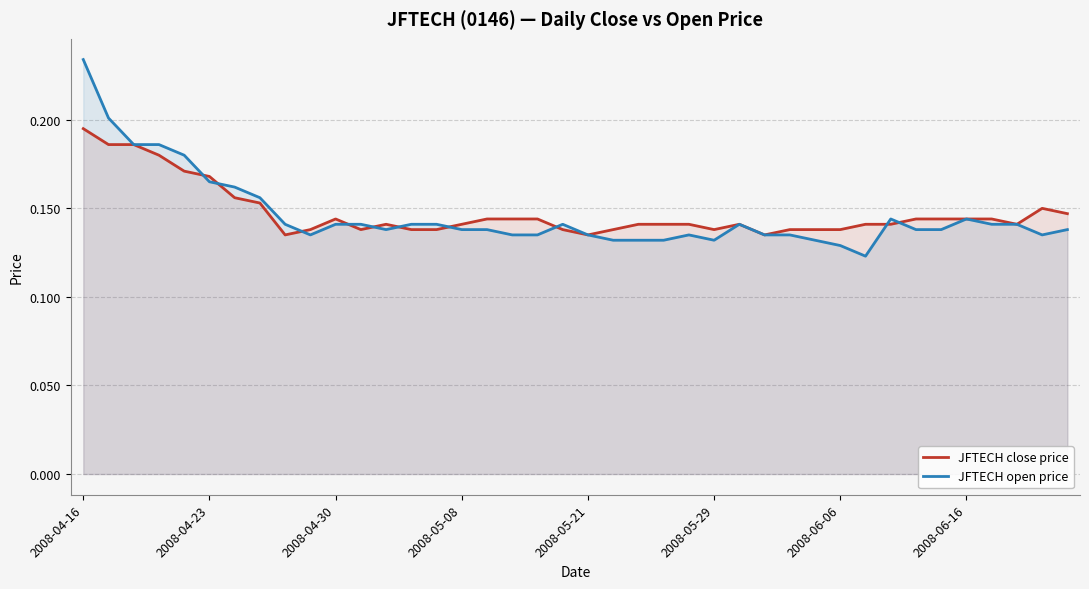

True or false: JFTECH close price has more than 0 points higher than both neighbors.

True